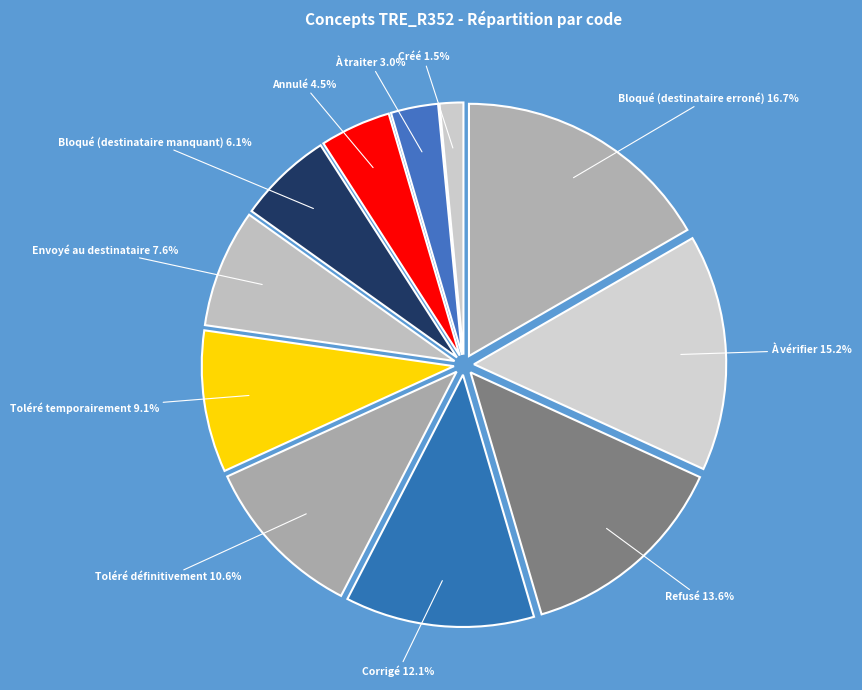

True or false: Bloqué (destinataire erroné) accounts for 17% of the total.

True